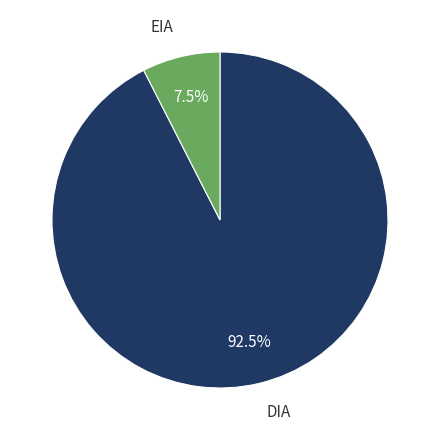

To the nearest percent, what is the difference between the EIA and DIA slice percentages?

85%